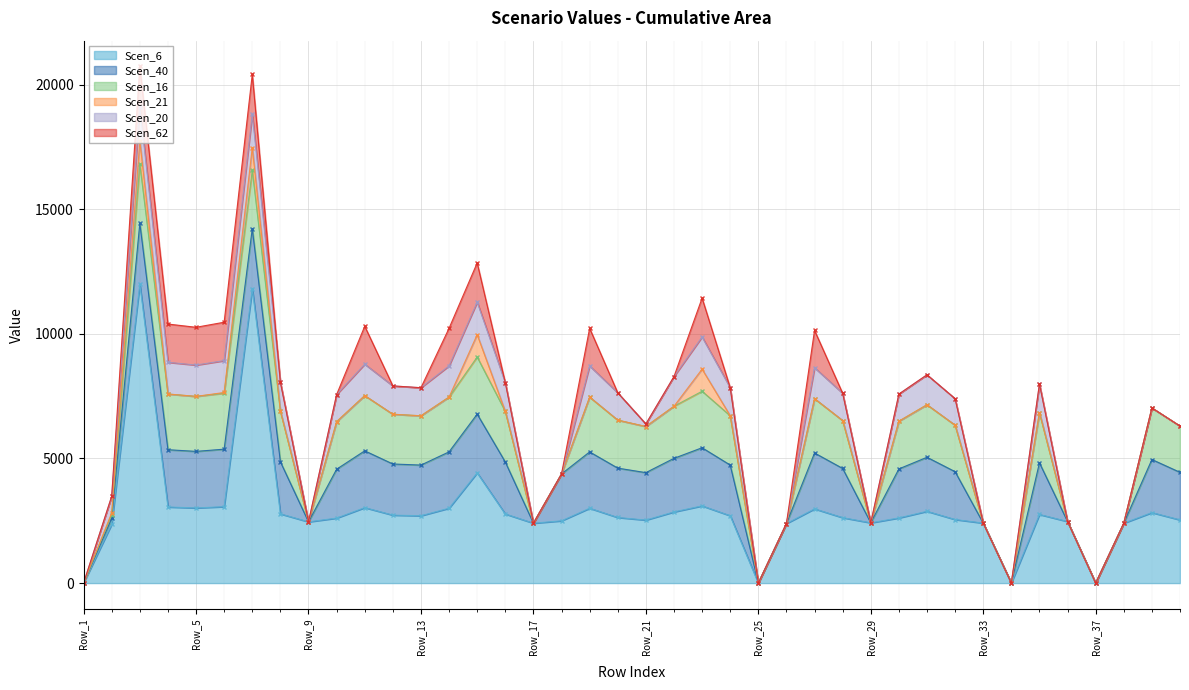

True or false: Scen_20 has a value of 1126.4 at Row_24.

True